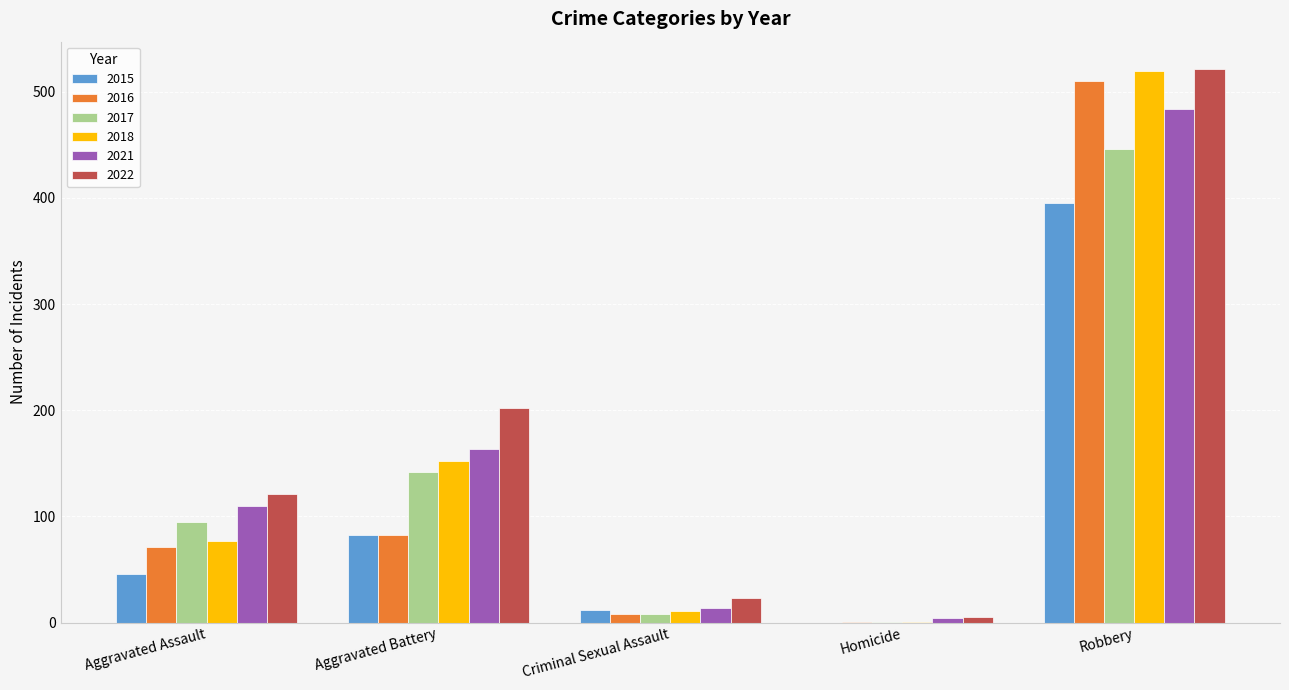

How many data points does each series have?

5